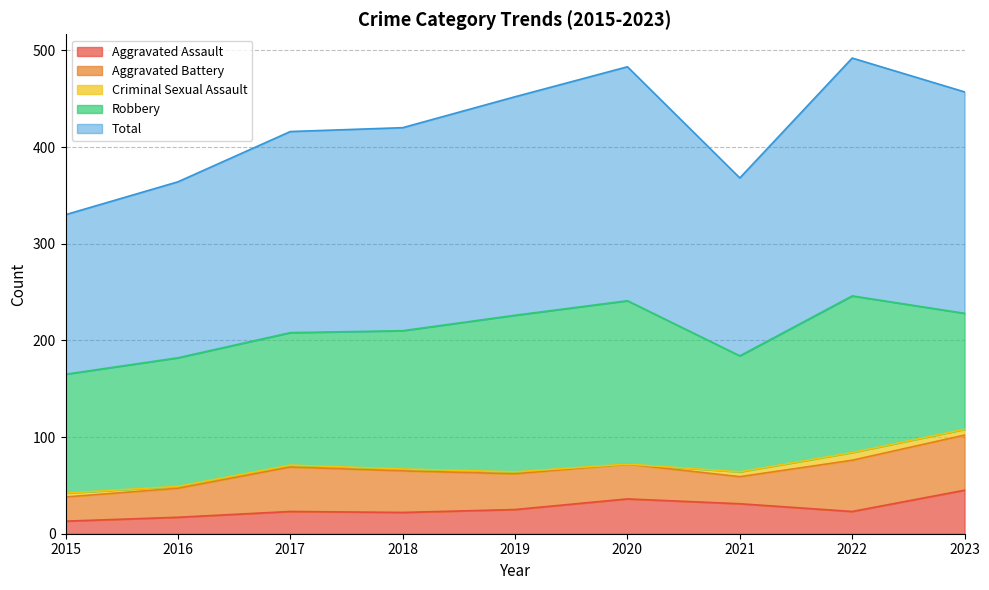

Is it true that Aggravated Assault equals 61 at 2023?

False